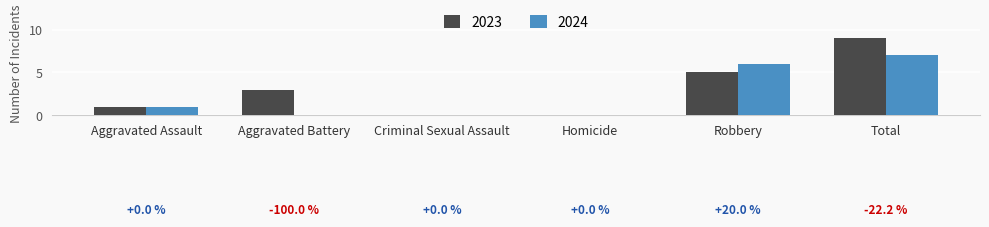

Reading right to left, what are all the values shown in this chart?

2023: Total=9	Robbery=5	Homicide=0	Criminal Sexual Assault=0	Aggravated Battery=3	Aggravated Assault=1
2024: Total=7	Robbery=6	Homicide=0	Criminal Sexual Assault=0	Aggravated Battery=0	Aggravated Assault=1